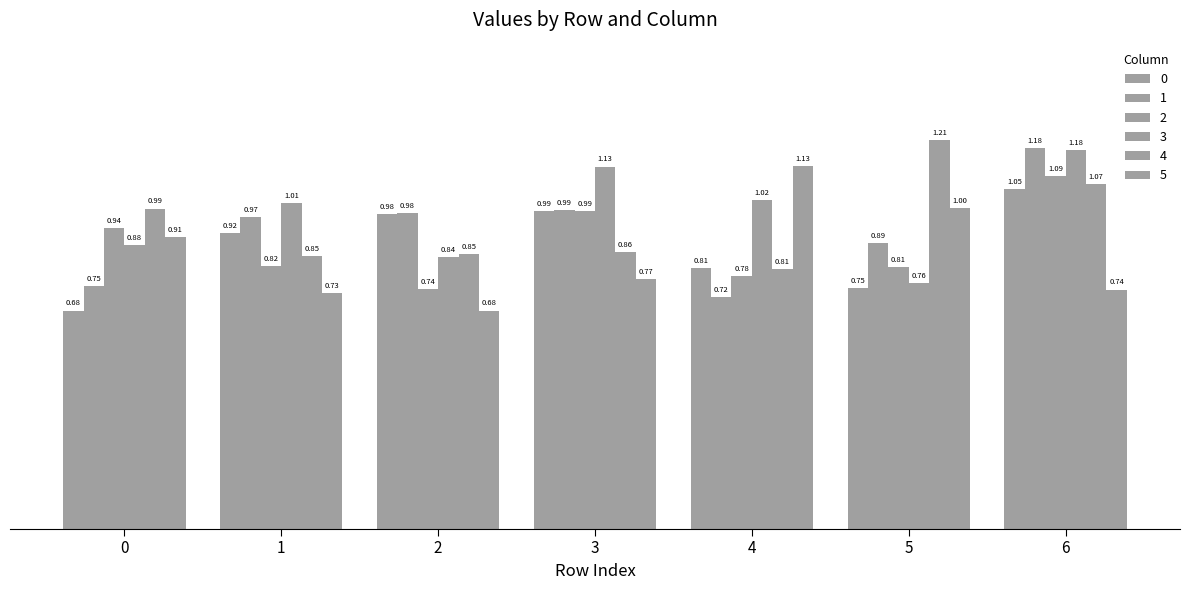

How many data points in 3 are less than 1?

3